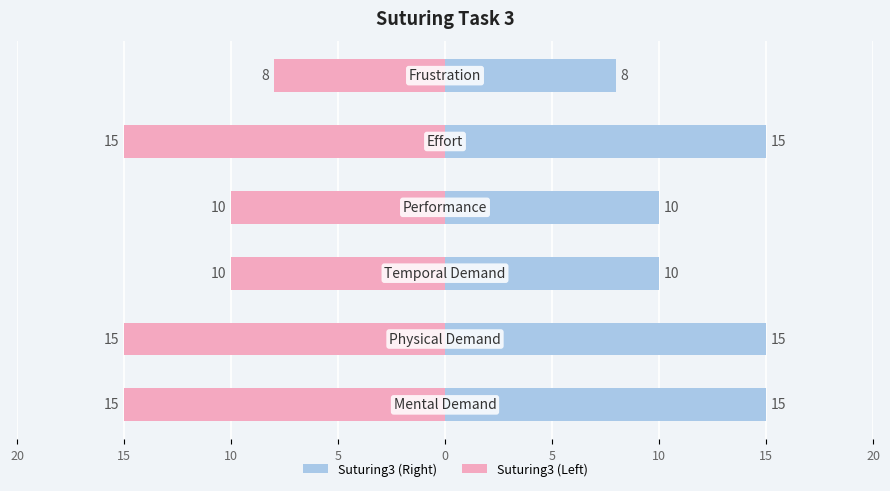

Which series has the widest spread of values?

Suturing3 (Right)